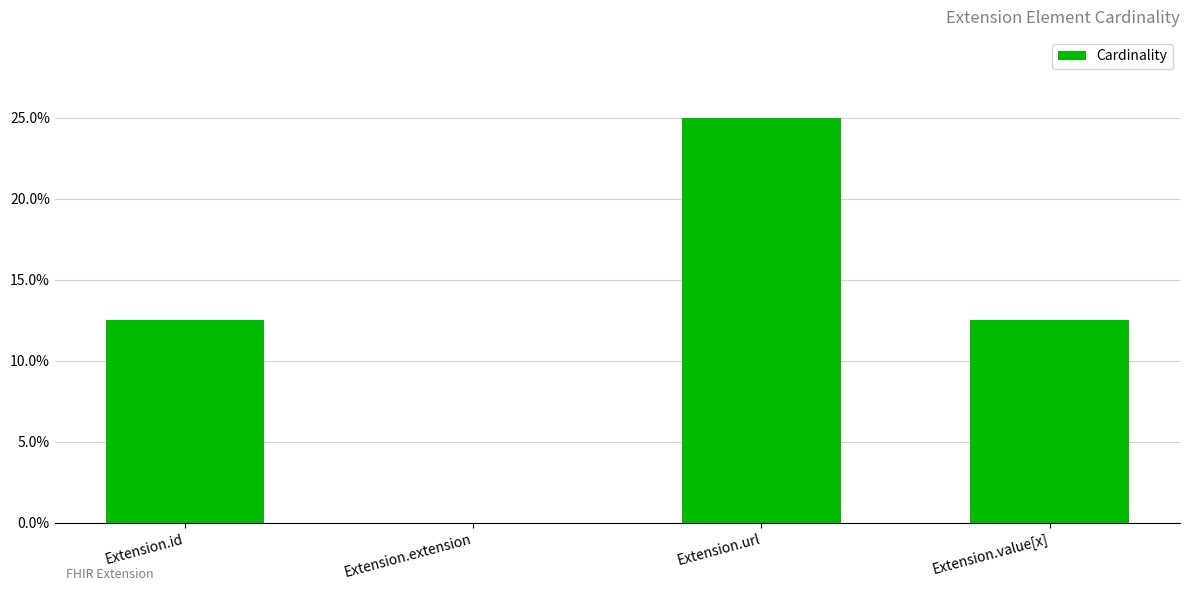

At which category does the chart reach its peak across all series?

Extension.url